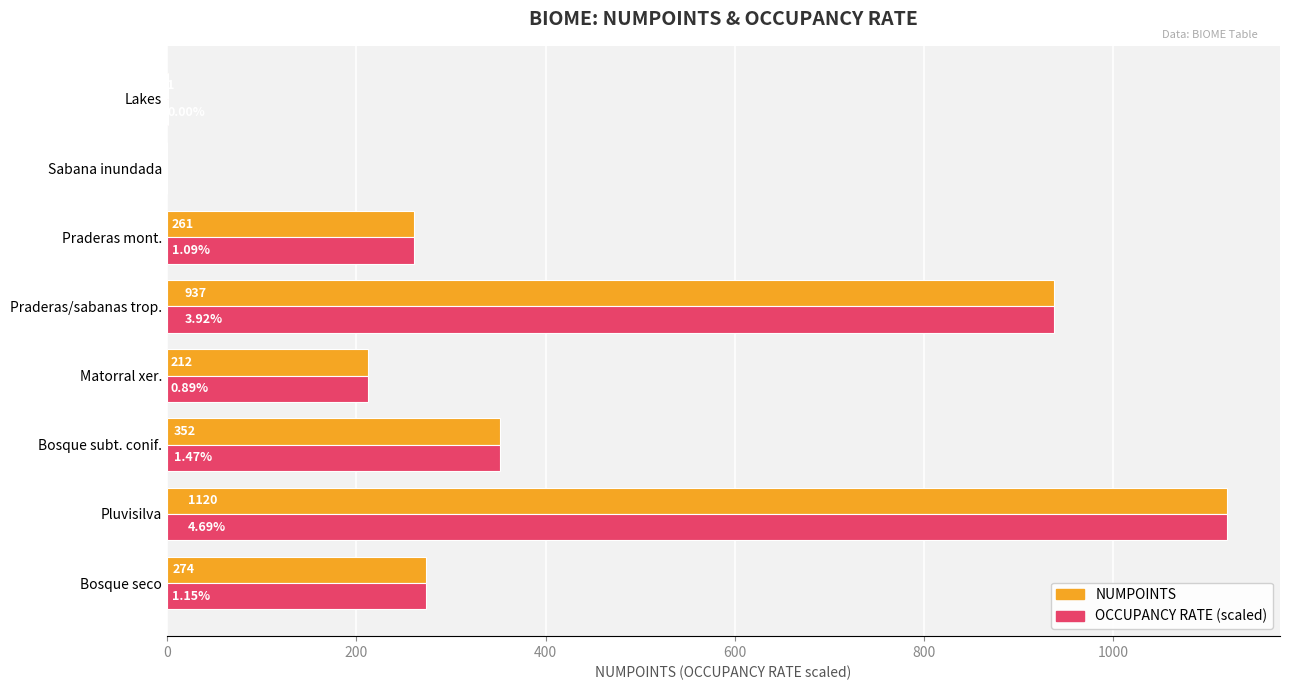

At which label is OCCUPANCY RATE (scaled) closest to 560?

Bosque subt. conif.